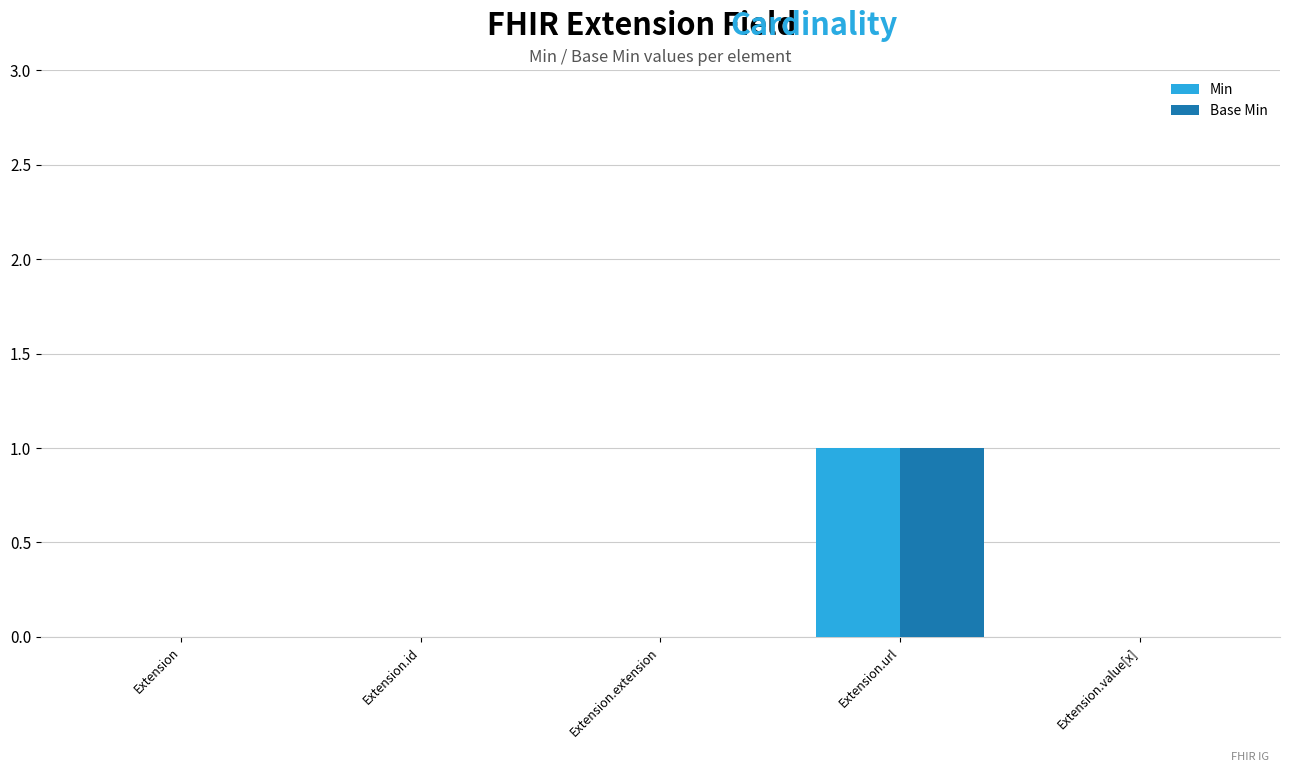

Reading left to right, transcribe all the data shown in this chart.

Min: Extension=0	Extension.id=0	Extension.extension=0	Extension.url=1	Extension.value[x]=0
Base Min: Extension=0	Extension.id=0	Extension.extension=0	Extension.url=1	Extension.value[x]=0